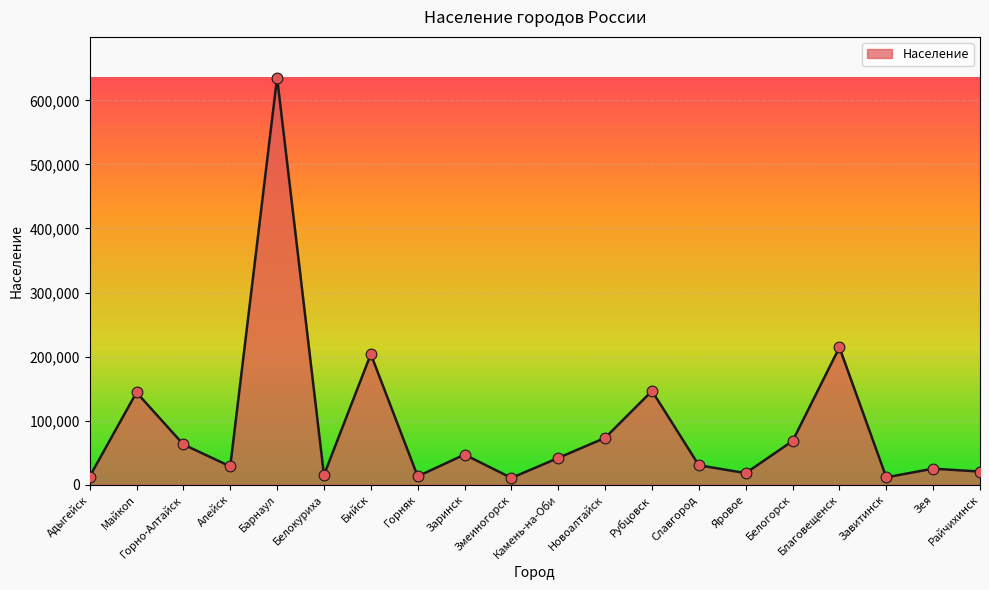

What is the ratio of the value at Новоалтайск to the value at Бийск?

0.4